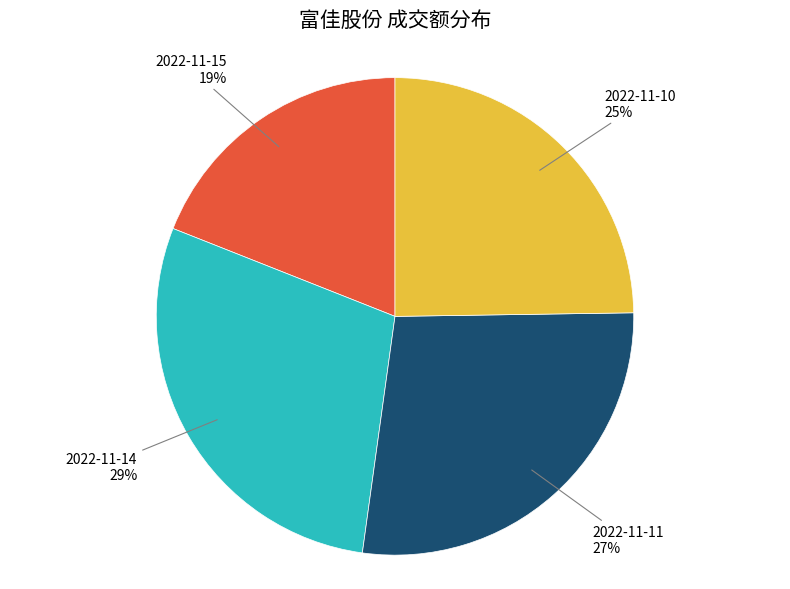

Which slice is the smallest?

2022-11-15